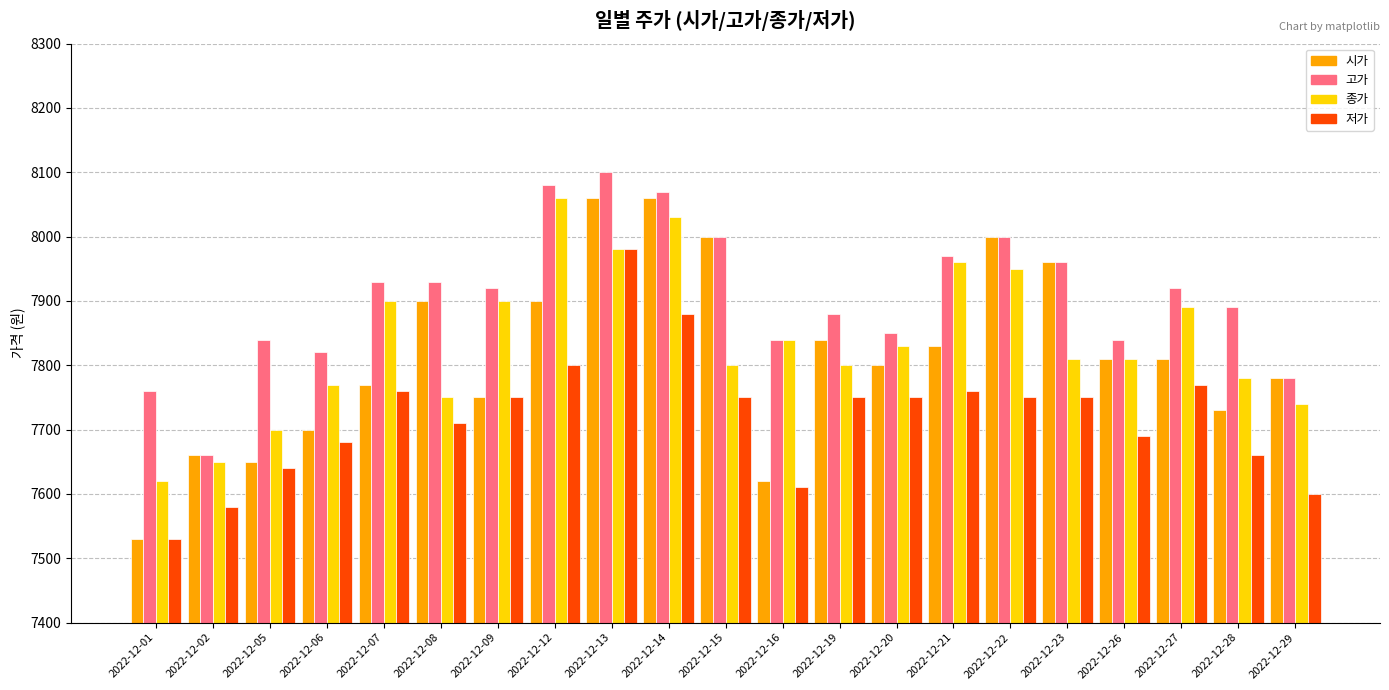

How many categories are shown in the chart?

21